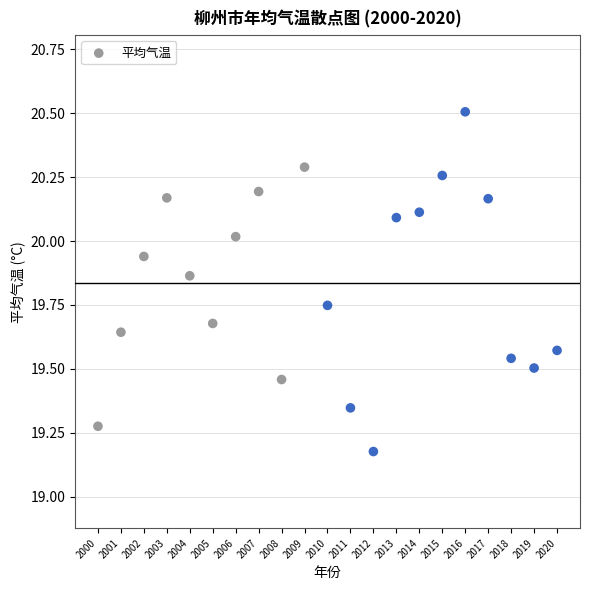

What is the range of X values (max minus min)?

20.0